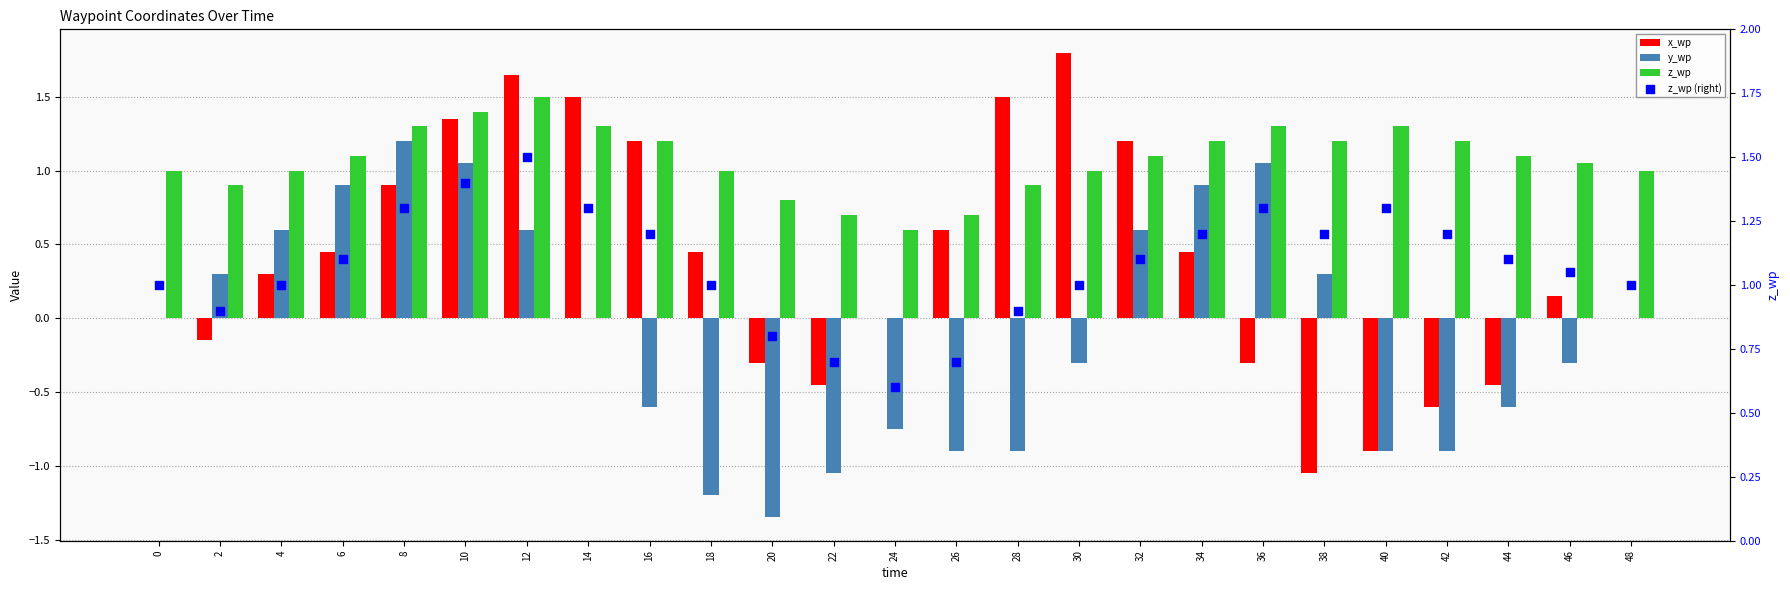

Which series contains the lowest Y value?

y_wp